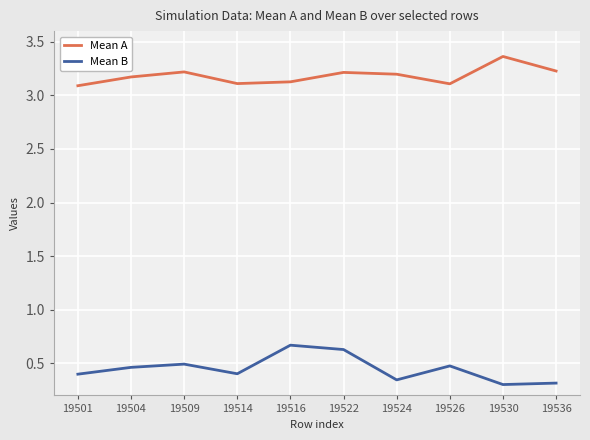

Which series has the largest total across all categories?

Mean A